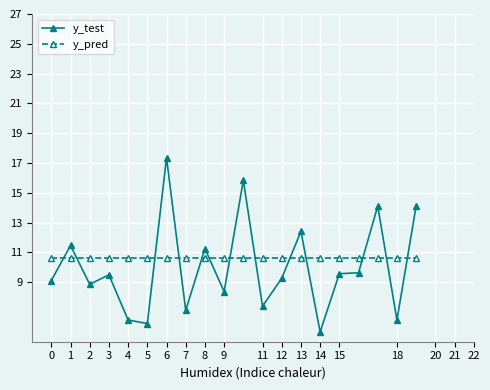

True or false: y_pred has more than 0 points higher than both neighbors.

True